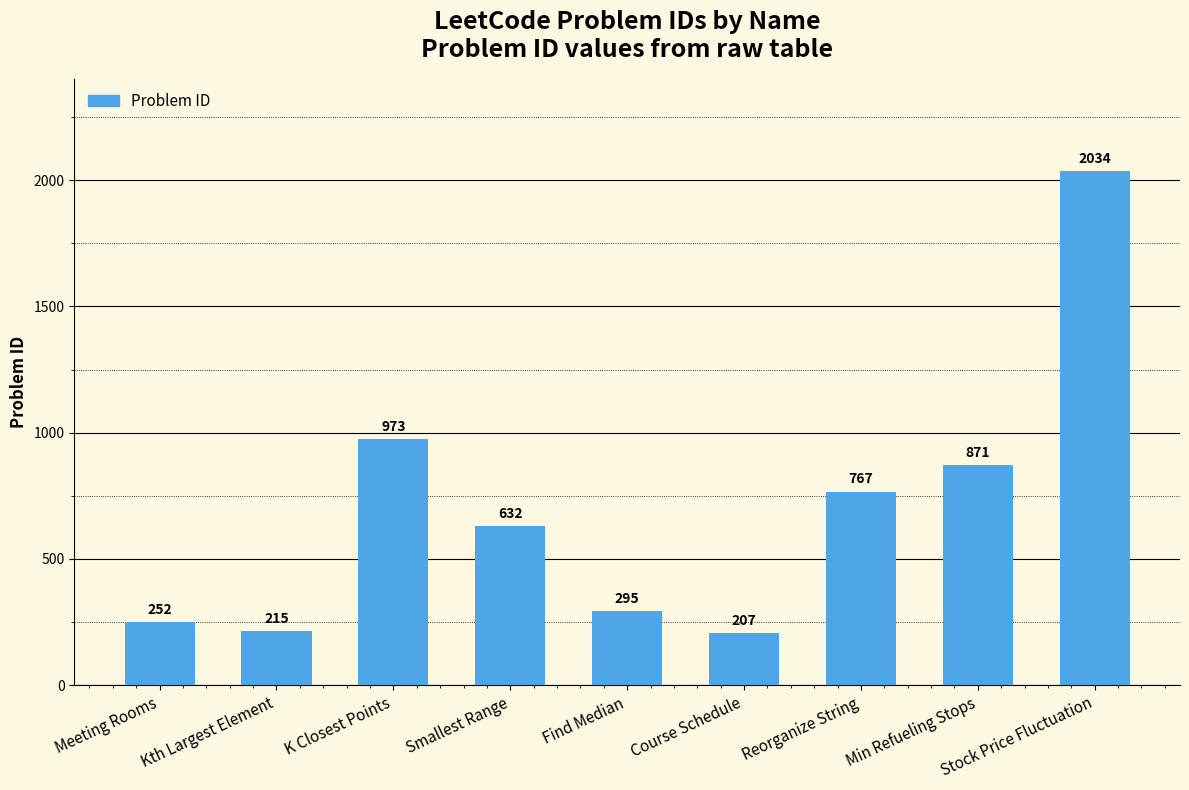

Read the value at Reorganize String, to the nearest 50.

750